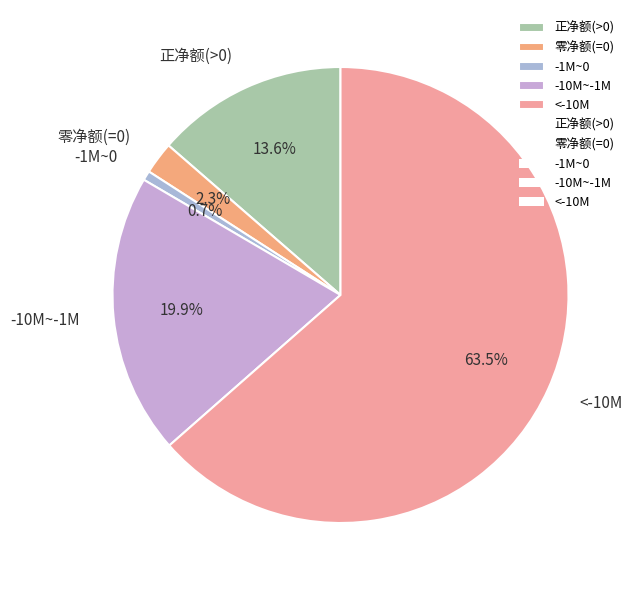

Rank the categories by value from lowest to highest.

-1M~0, 零净额(=0), 正净额(>0), -10M~-1M, <-10M